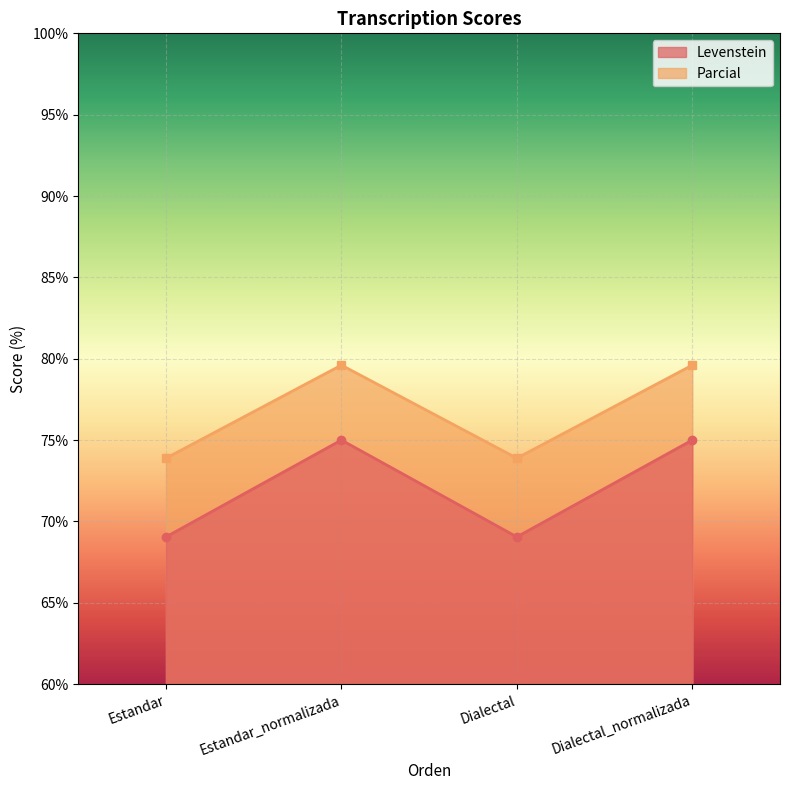

True or false: Parcial and Levenstein intersect in this chart.

False